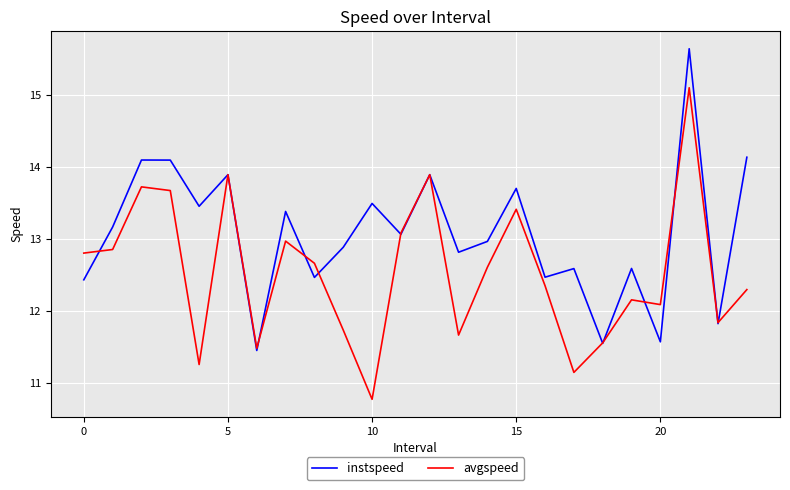

What is the lowest value of the instspeed series?

11.4